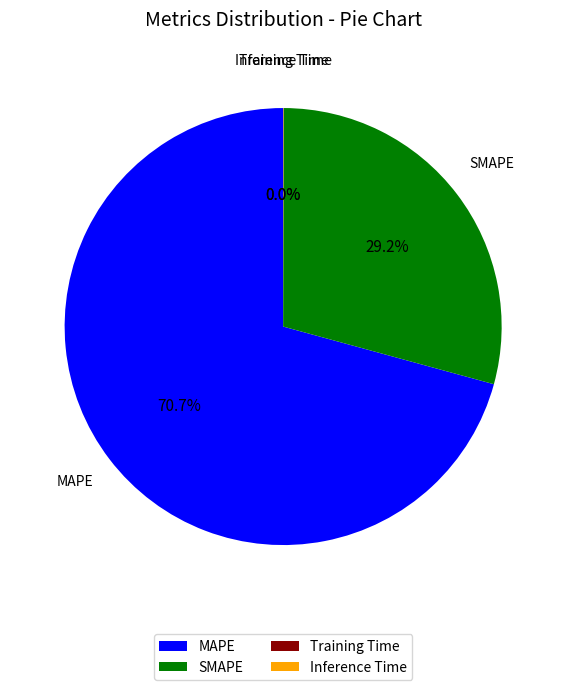

Which slice is the largest?

MAPE